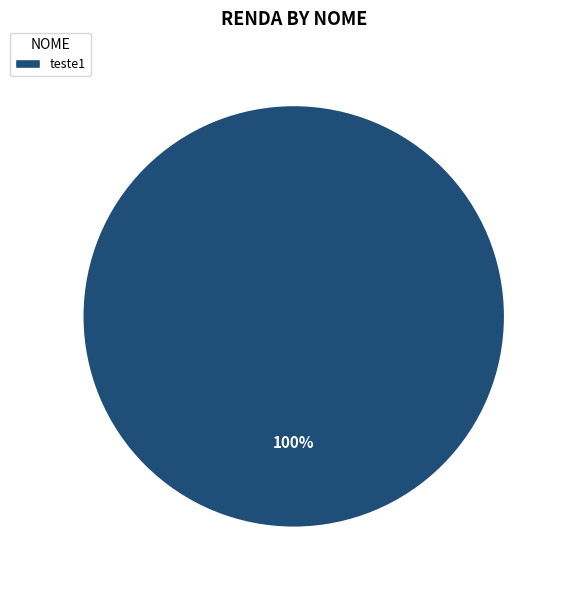

The teste1 slice represents 100% of the pie. True or false?

True